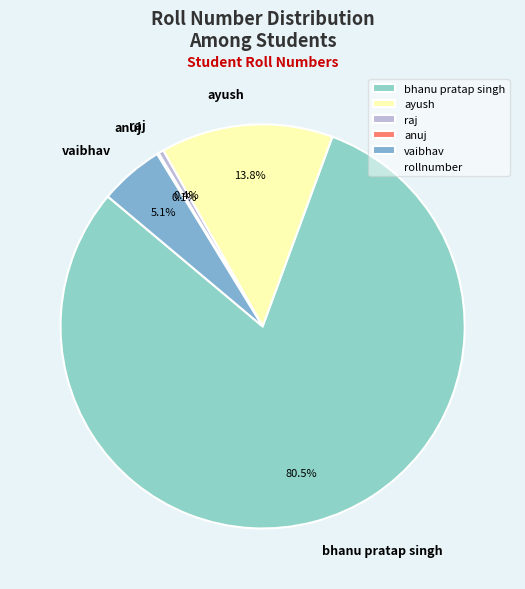

Approximately how many times larger is the value at ayush compared to raj?

32.1